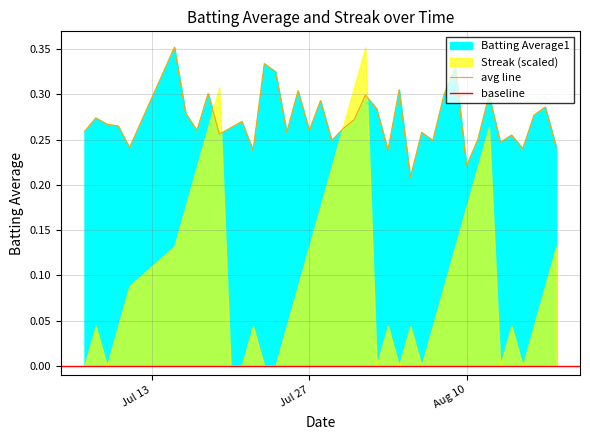

What is the greatest value displayed?

0.4